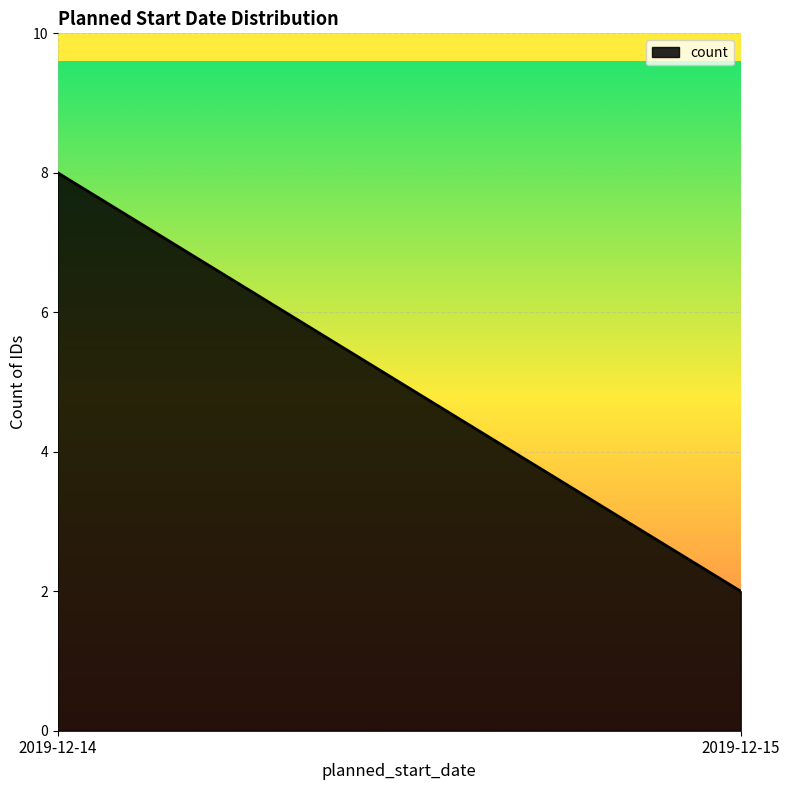

How many values are between 2 and 8?

2